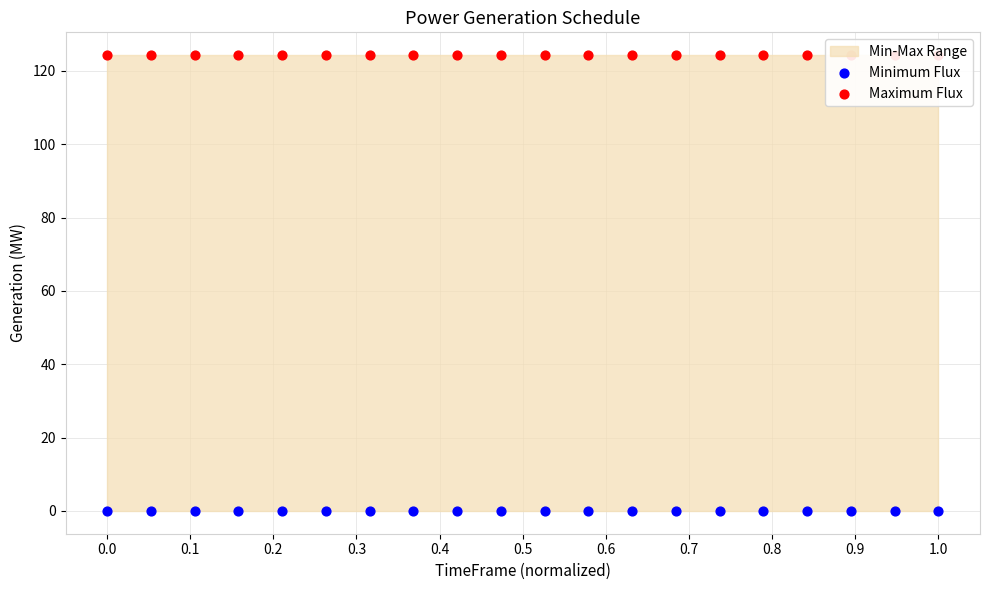

Which series reaches the minimum Y coordinate?

Minimum Flux